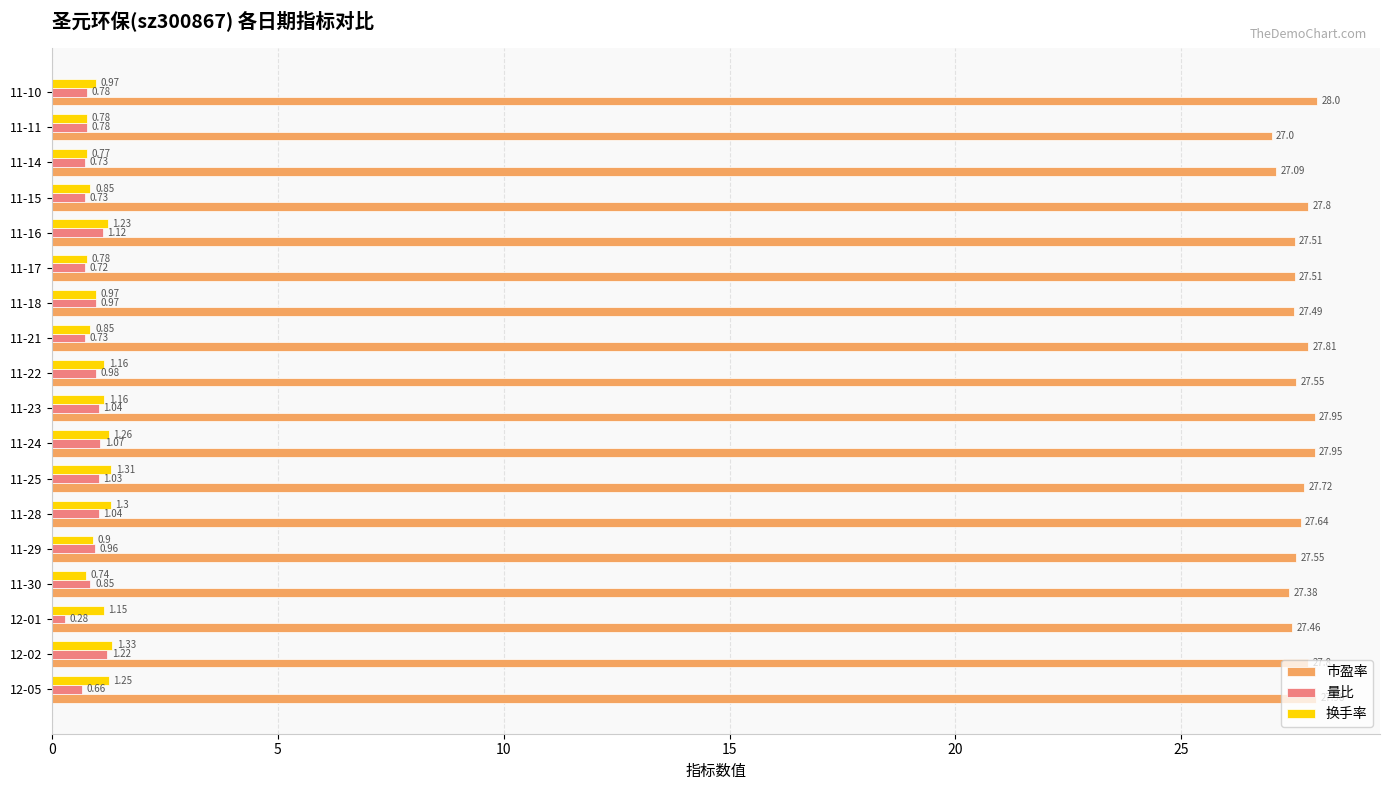

Which series has the largest range (max minus min)?

市盈率